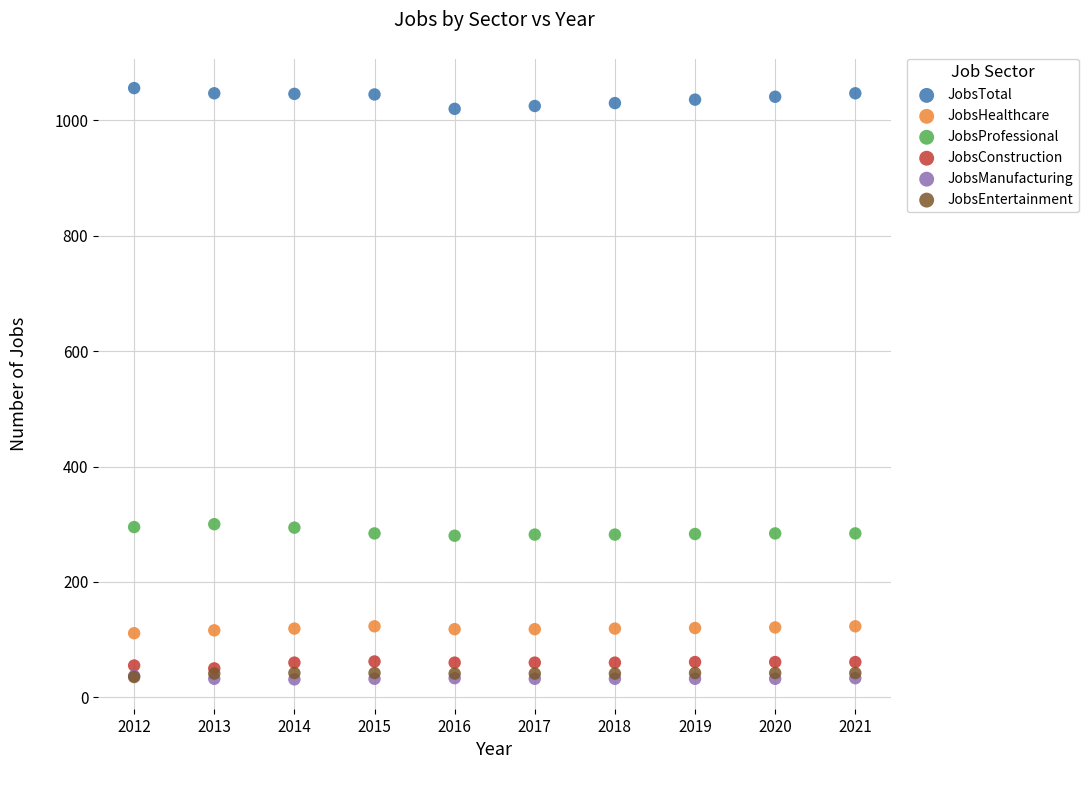

Which series reaches the maximum Y coordinate?

JobsTotal